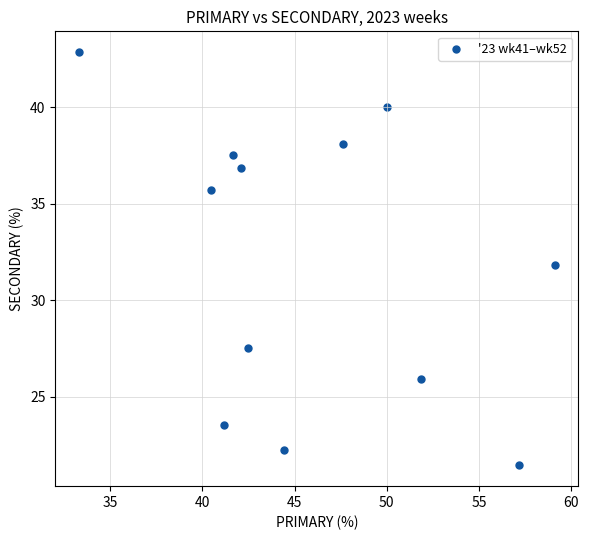

What is the average X value?

46.0